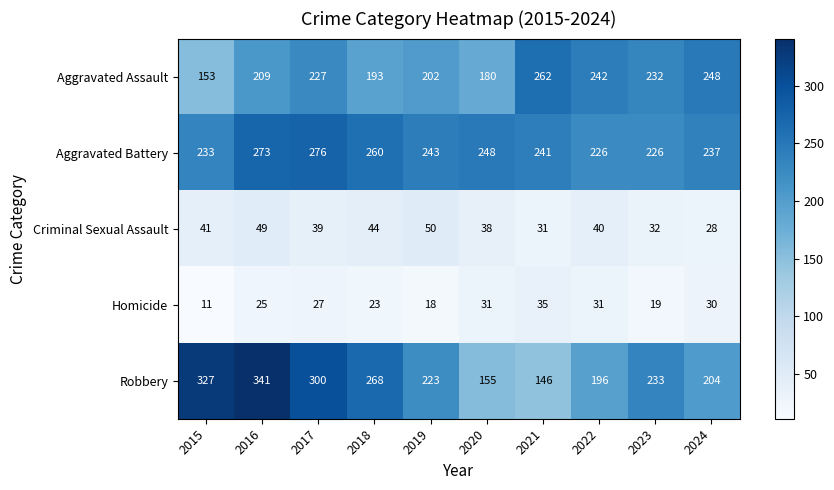

List the series in order of their peak value, lowest first.

Homicide, Criminal Sexual Assault, Aggravated Assault, Aggravated Battery, Robbery